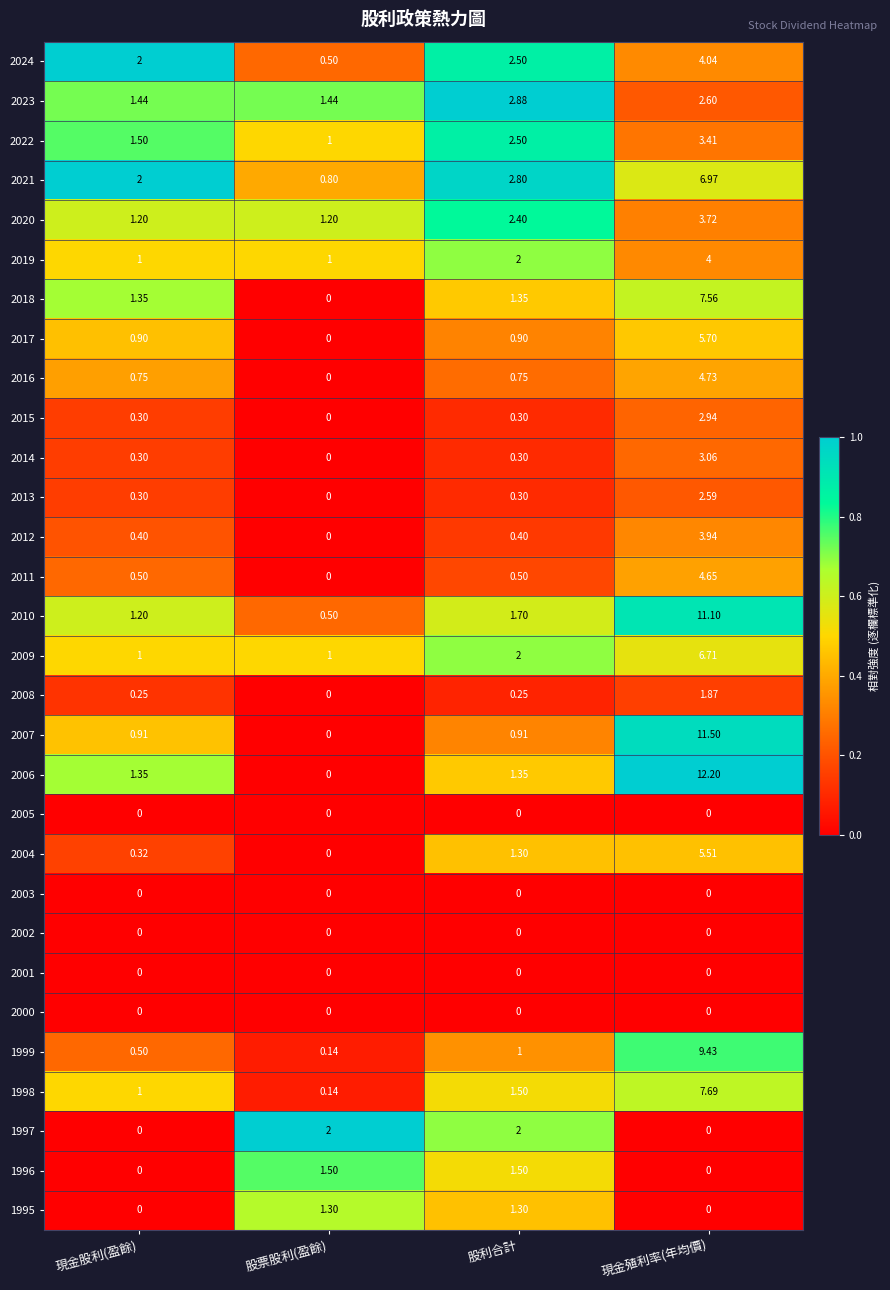

Which label corresponds to the largest value in the chart?

現金殖利率(年均價)